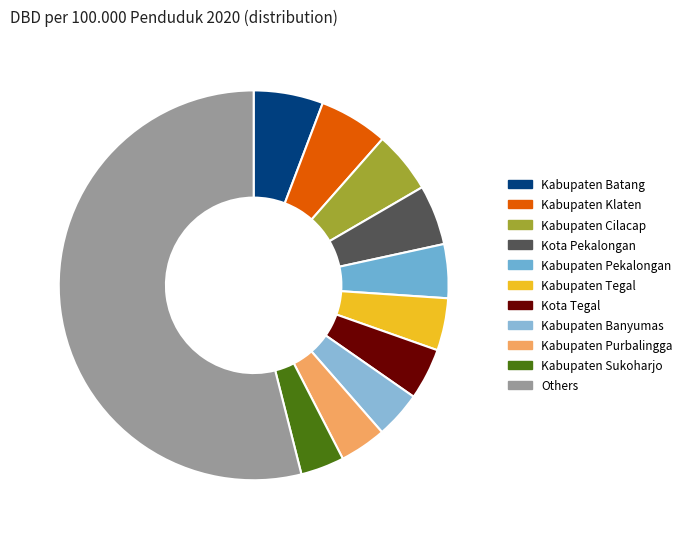

How many segments does this pie chart have?

11